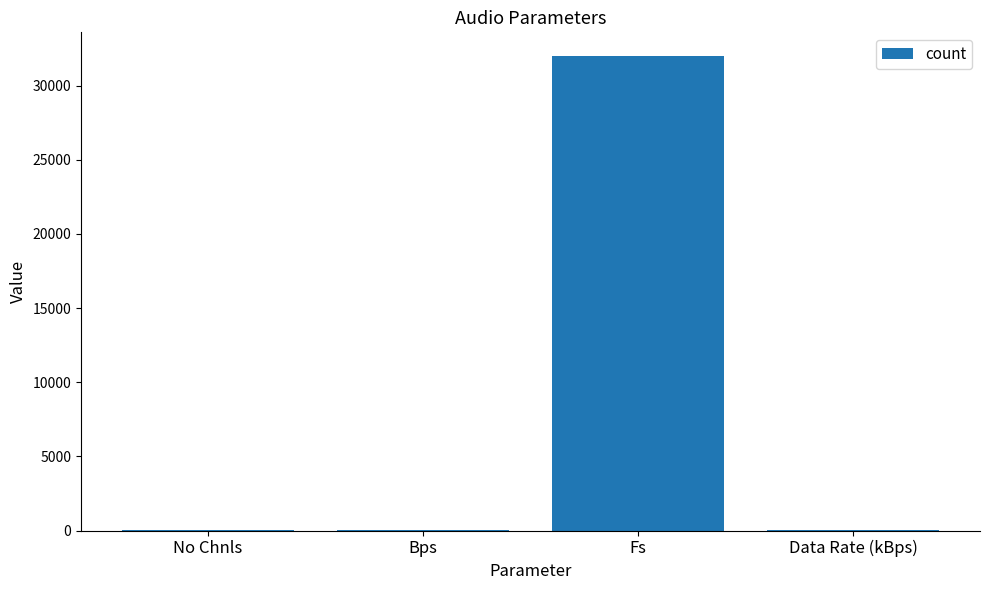

Where is the data nearest to the value 16000?

Data Rate (kBps)